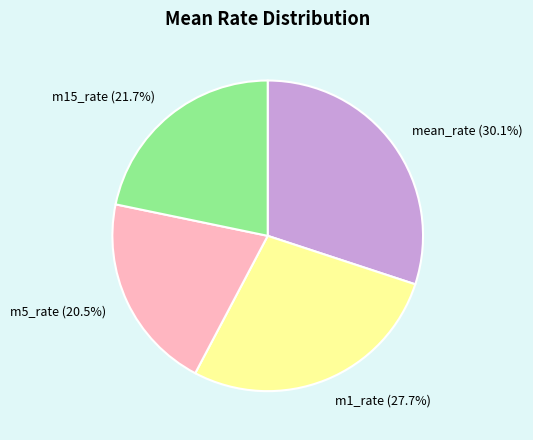

Does any single category account for the majority?

No